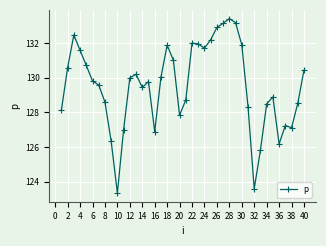

What is the maximum value shown in the chart?

133.4